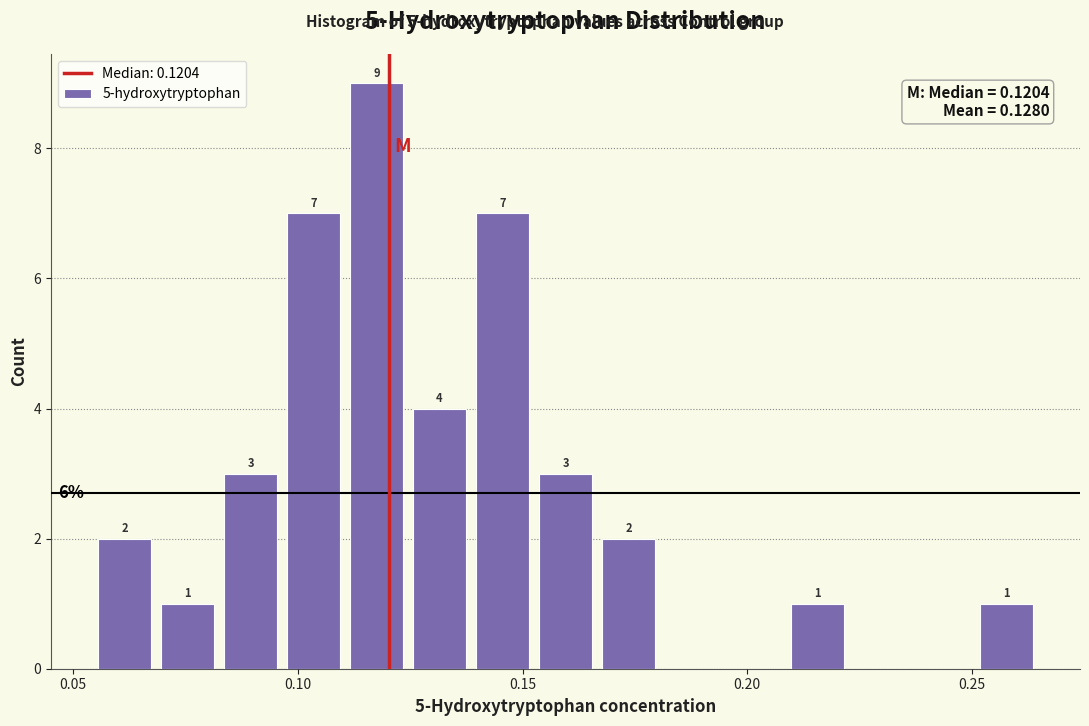

Around what value on the x-axis is the tallest bar? Give the approximate position of its centre, as read against the axis.

0.120